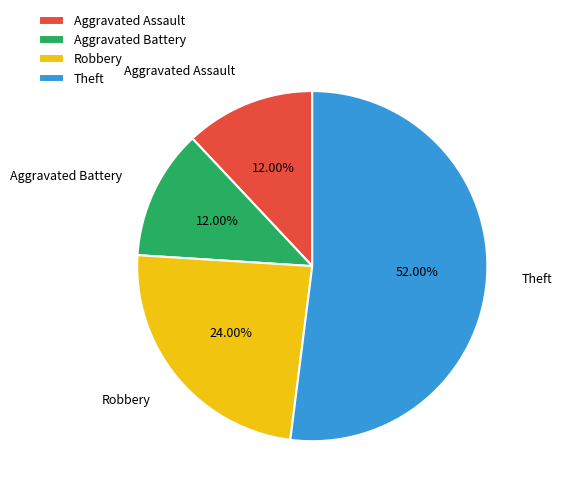

To the nearest percent, what is the difference between the Aggravated Battery and Theft slice percentages?

40%